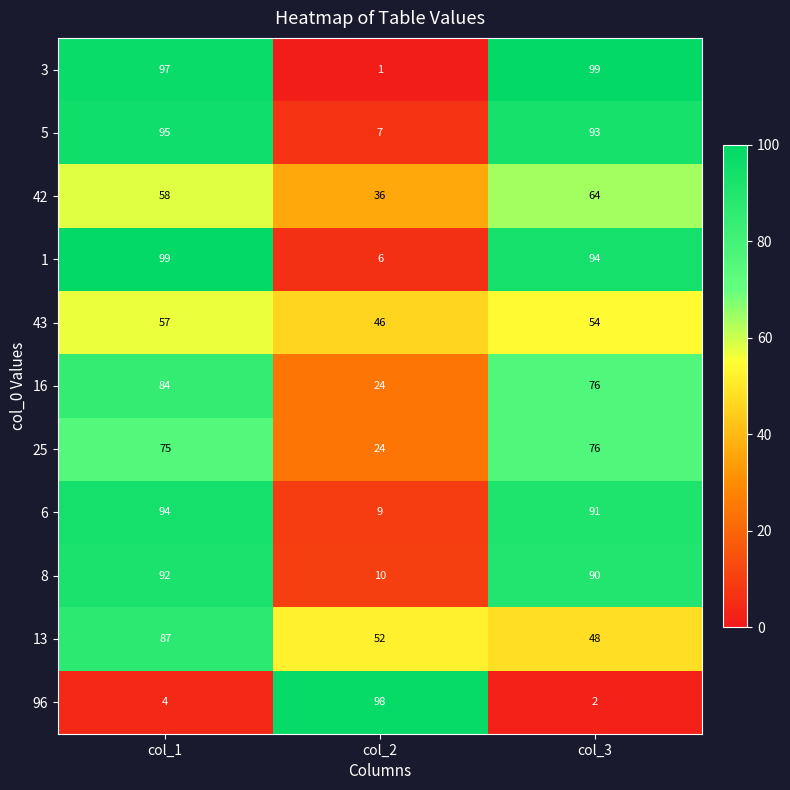

At which label does 96 reach its minimum?

col_3